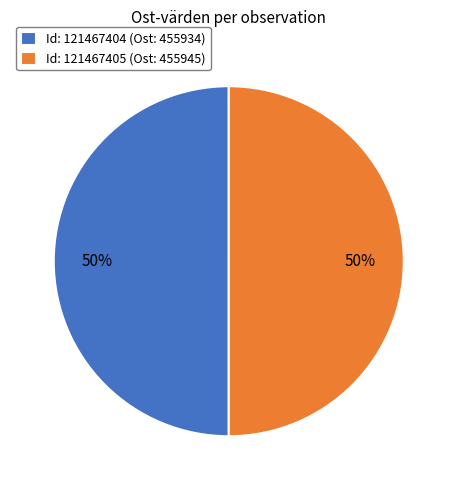

Combined, do Id: 121467405 (Ost: 455945) and Id: 121467404 (Ost: 455934) account for over 50%?

Yes